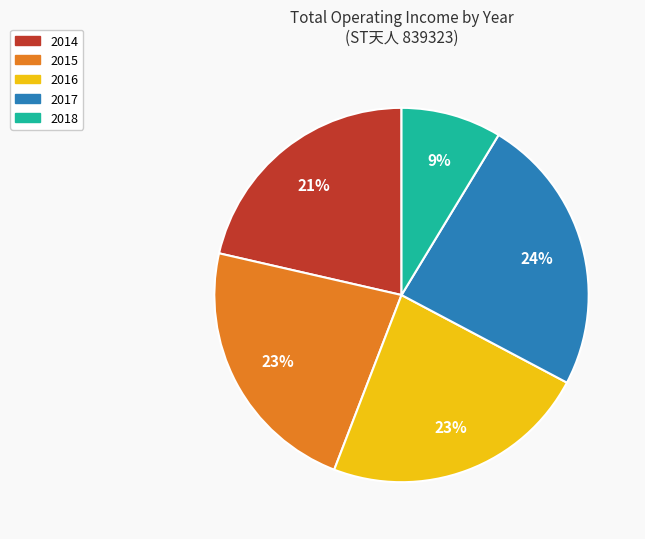

To the nearest percent, what portion does 2017 represent?

24%